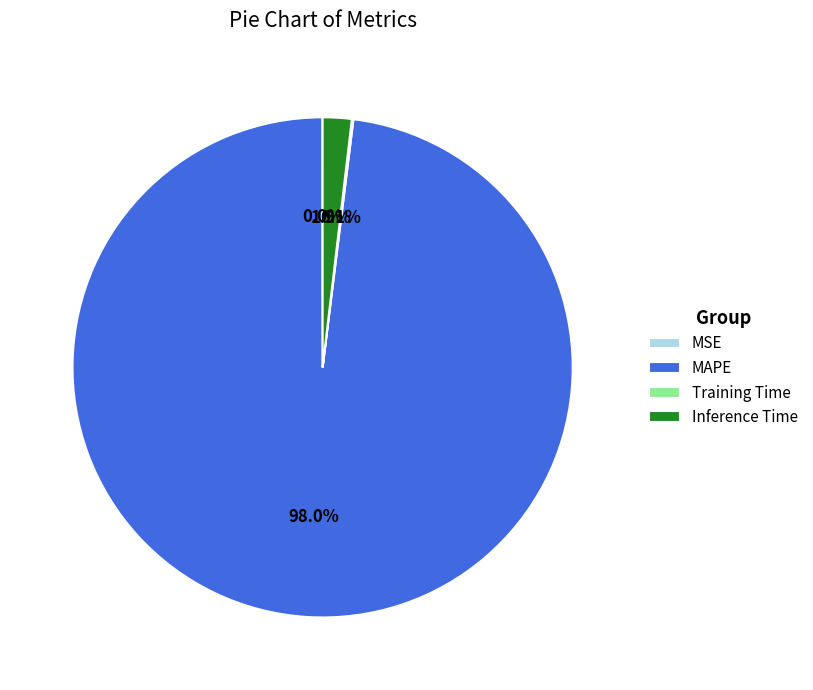

To the nearest percent, what is the difference between the largest and smallest slice percentages?

98%